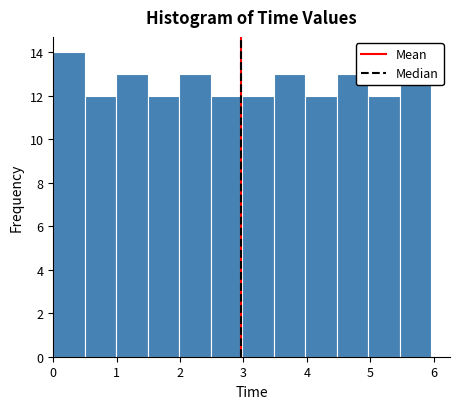

Reading left to right, transcribe this chart: for each bar, give the range it covers on the x-axis and its height. Neither the bar edges nor the heights are printed on the chart, so give them approximately, as read against the axes.

0.0 to 0.5: 14
0.5 to 1.0: 12
1.0 to 1.5: 13
1.5 to 2.0: 12
2.0 to 2.5: 13
2.5 to 3.0: 12
3.0 to 3.5: 12
3.5 to 4.0: 13
4.0 to 4.5: 12
4.5 to 5.0: 13
5.0 to 5.5: 12
5.5 to 6.0: 13